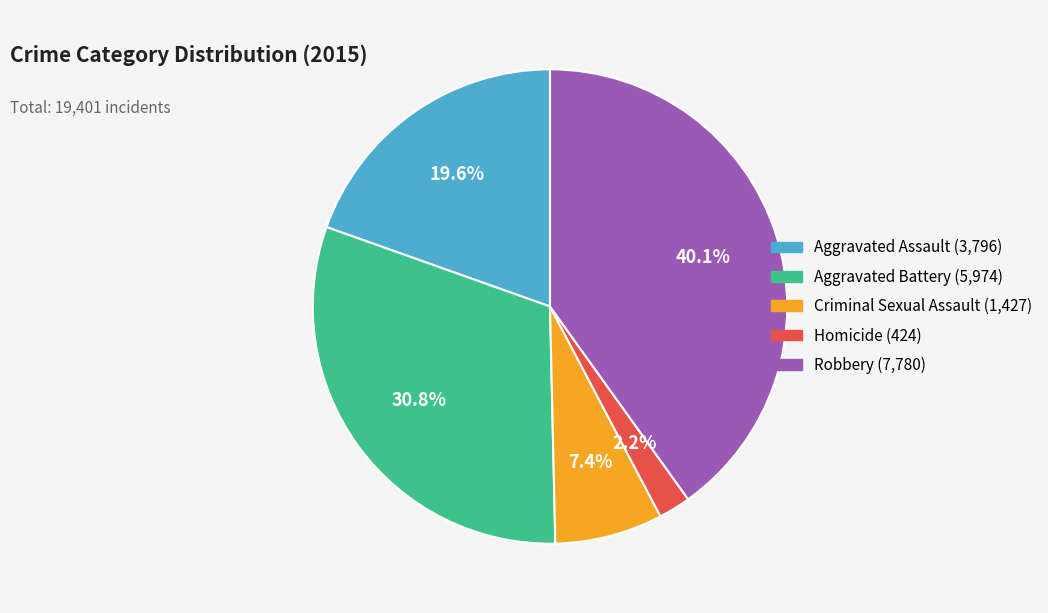

Is there a majority slice in this chart?

No